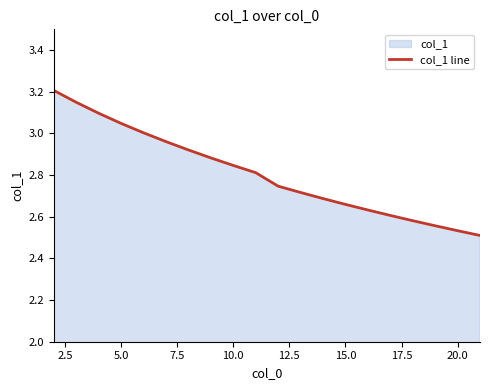

Is it true that the value at 20.0 is 0.8?

False